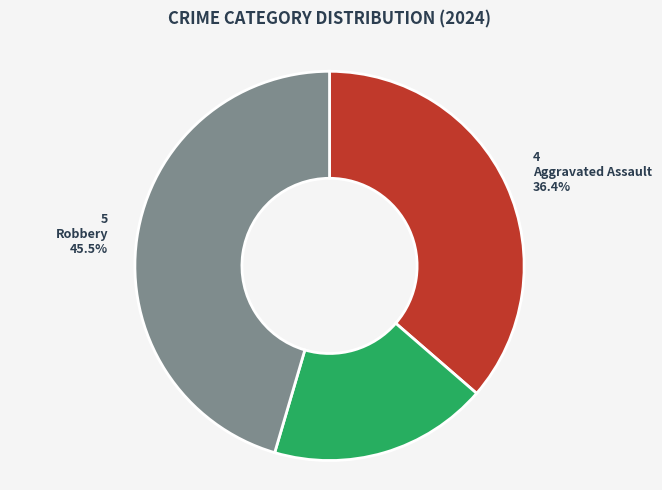

To the nearest percent, what is the difference between the Aggravated Assault and Robbery slice percentages?

9%